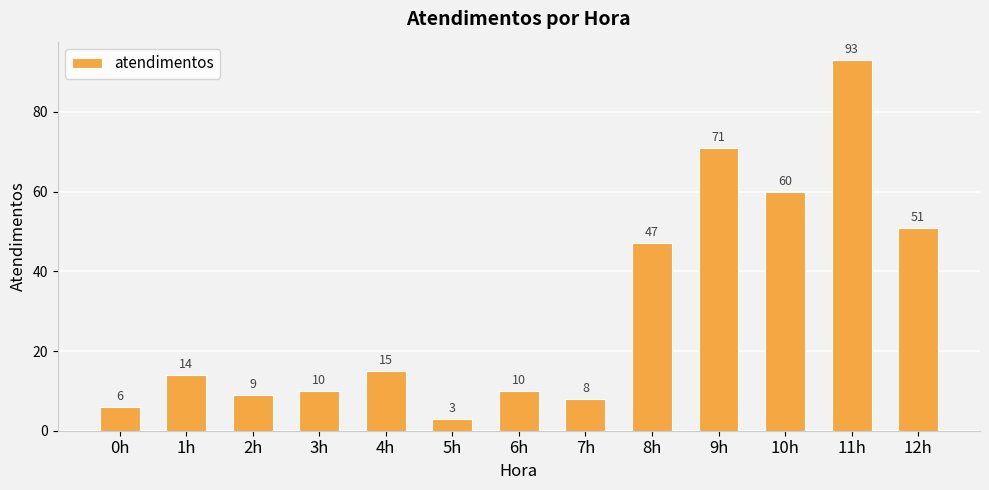

Is it true that the value at 3h is 10?

True